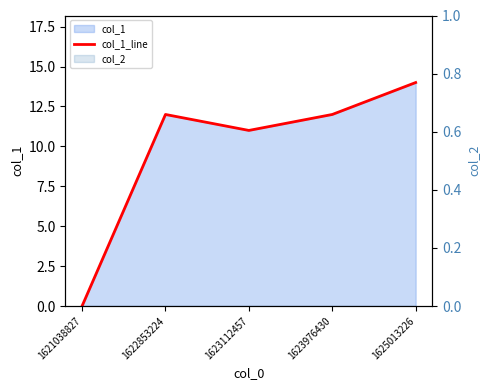

How many data points are less than 12?

2